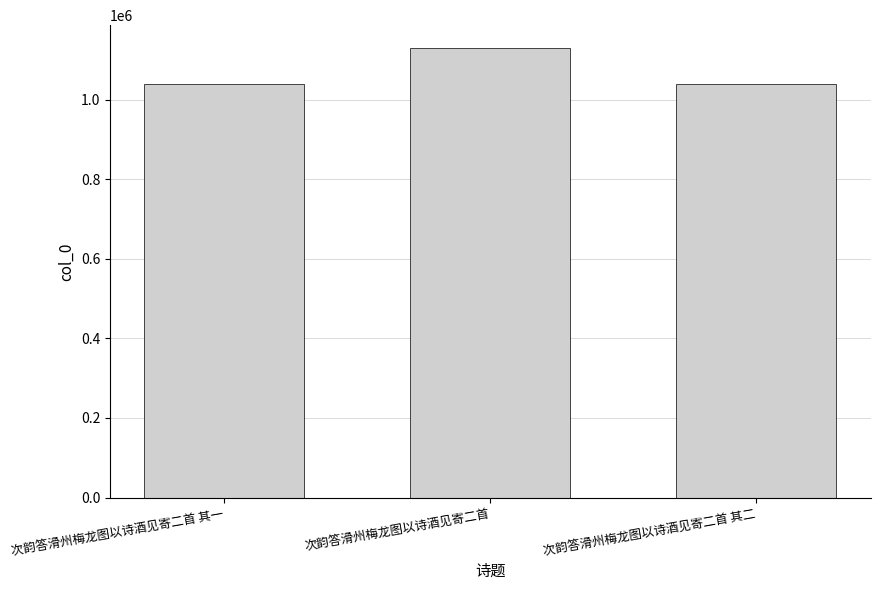

How many data points are less than 1039333?

1